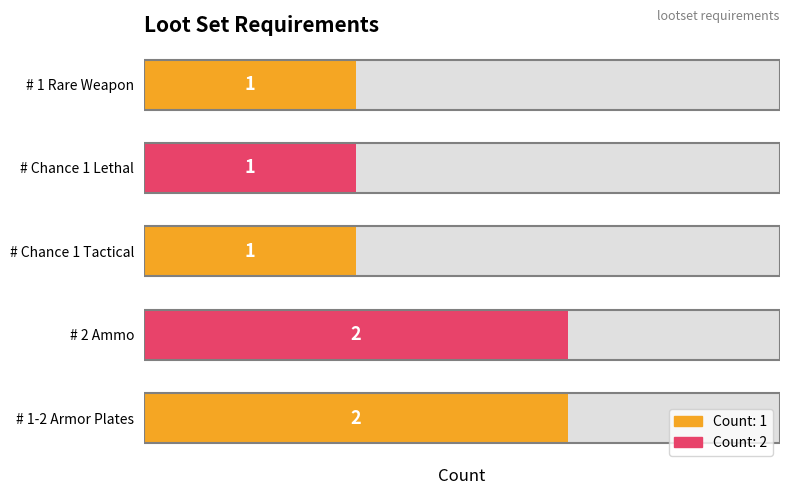

Reading right to left, extract all data points from this chart.

2	2	1	1	1